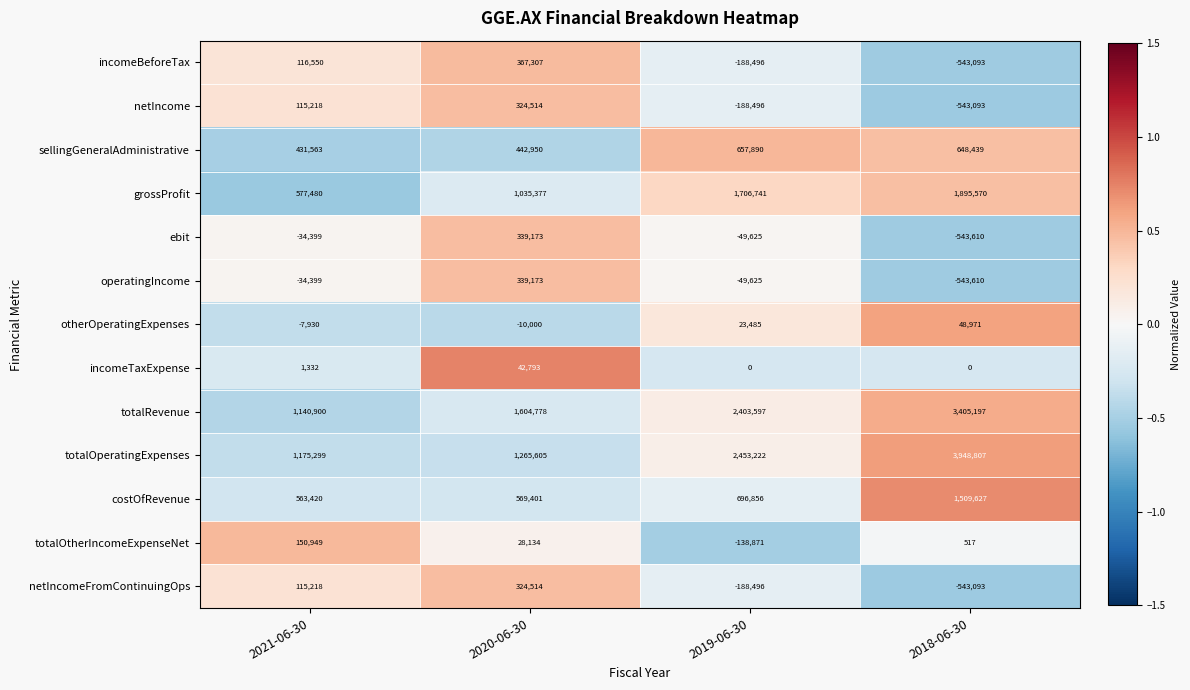

List the labels in order of totalRevenue value, smallest first.

2021-06-30, 2020-06-30, 2019-06-30, 2018-06-30